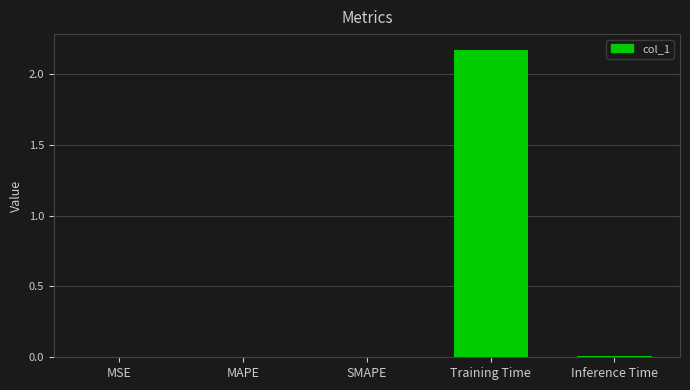

Are the bars horizontal?

No